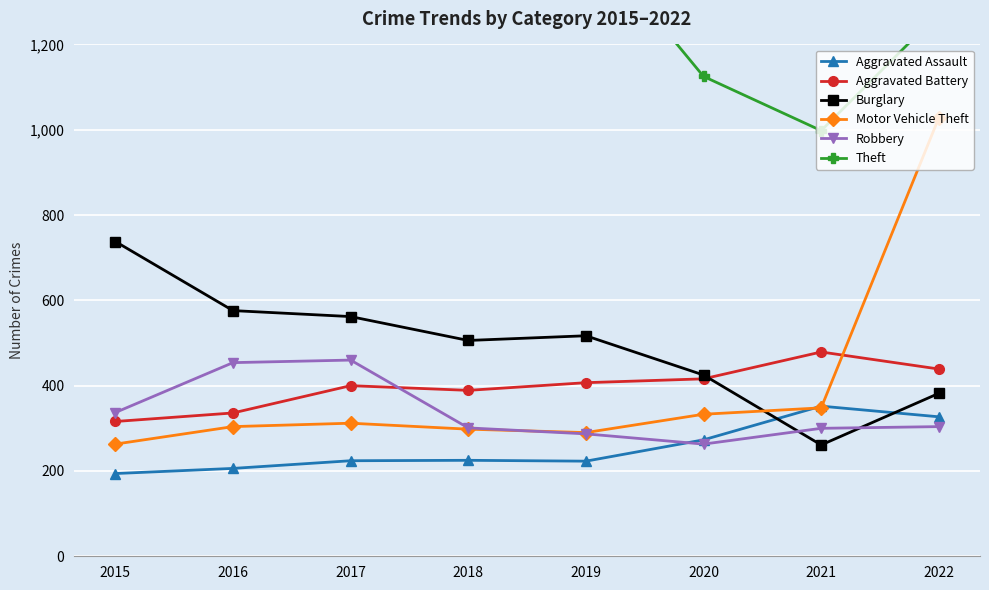

The value of Robbery at 2015 is 440. True or false?

False